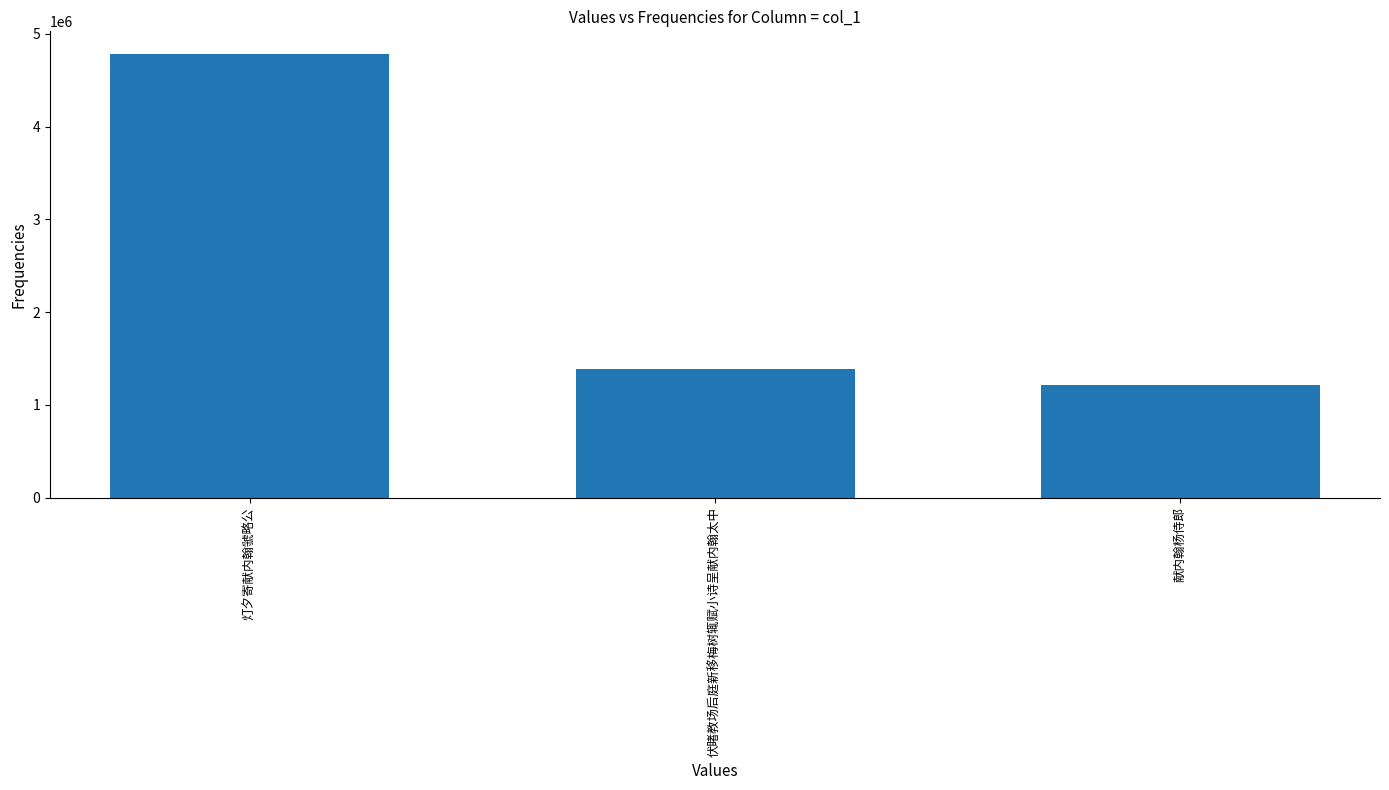

Reading left to right, transcribe all the data shown in this chart.

灯夕寄献内翰虢略公=4786884	伏睹教场后庭新移梅树辄赋小诗呈献内翰太中=1386399	献内翰杨侍郎=1217891